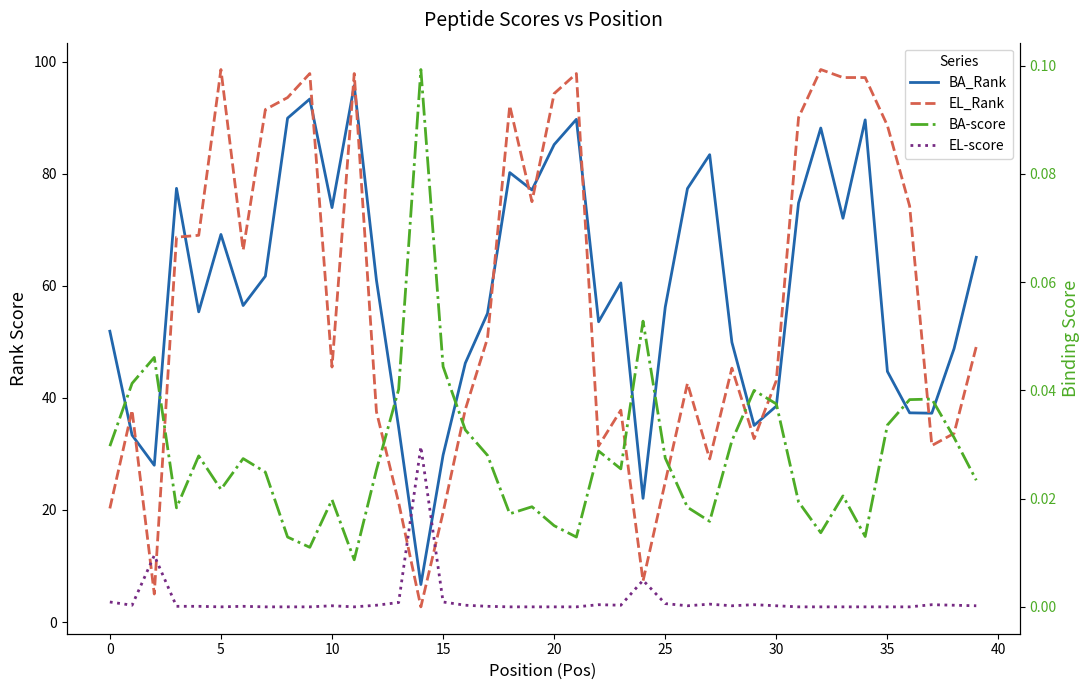

True or false: EL-score has a value of 0.0 at 26.

False